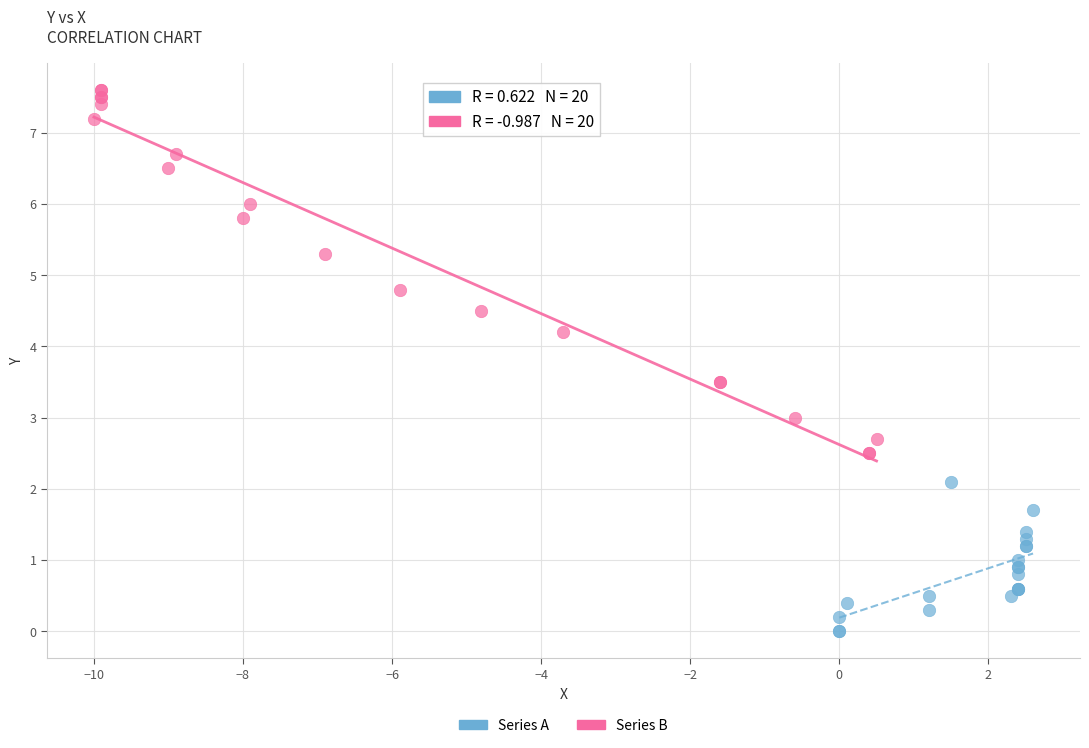

Which series reaches the minimum Y coordinate?

Series A